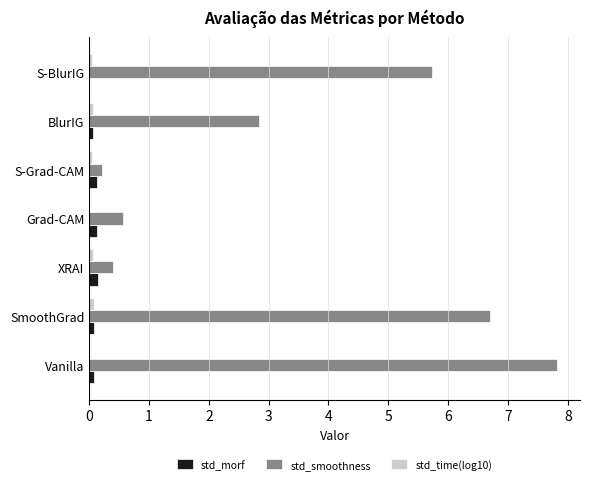

What is the highest value of the std_smoothness series?

7.8